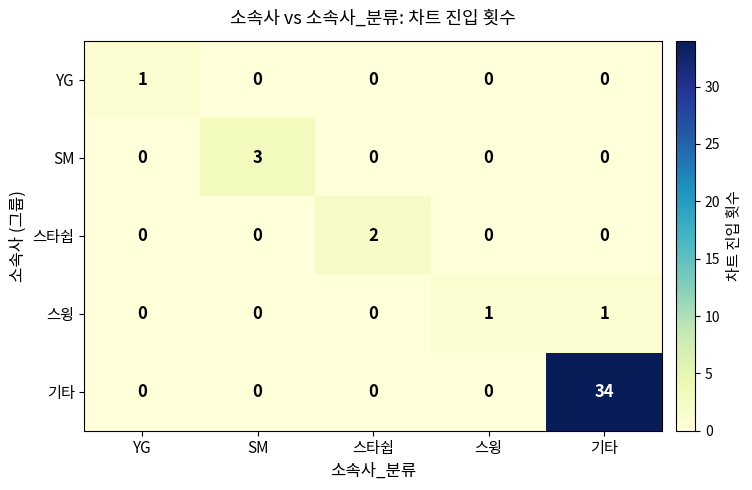

Is it true that 기타 equals 19 at YG?

False